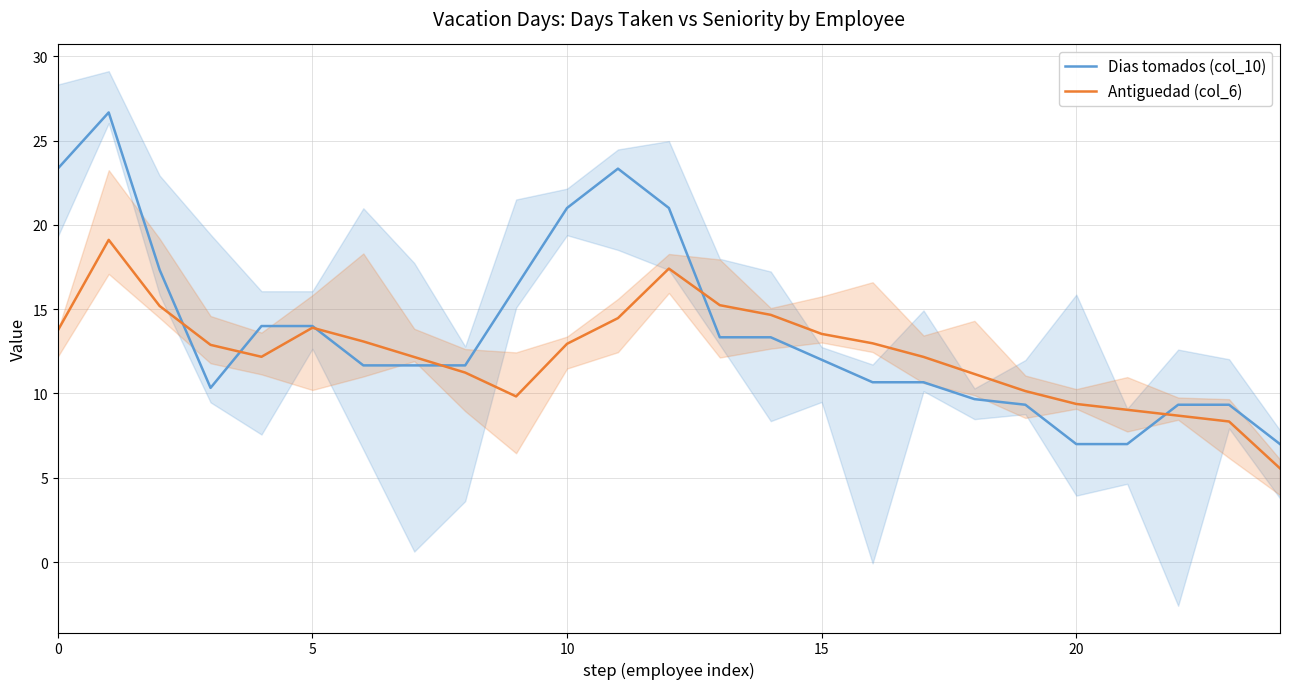

True or false: Dias tomados (col_10) has more than 1 interior local peaks.

True